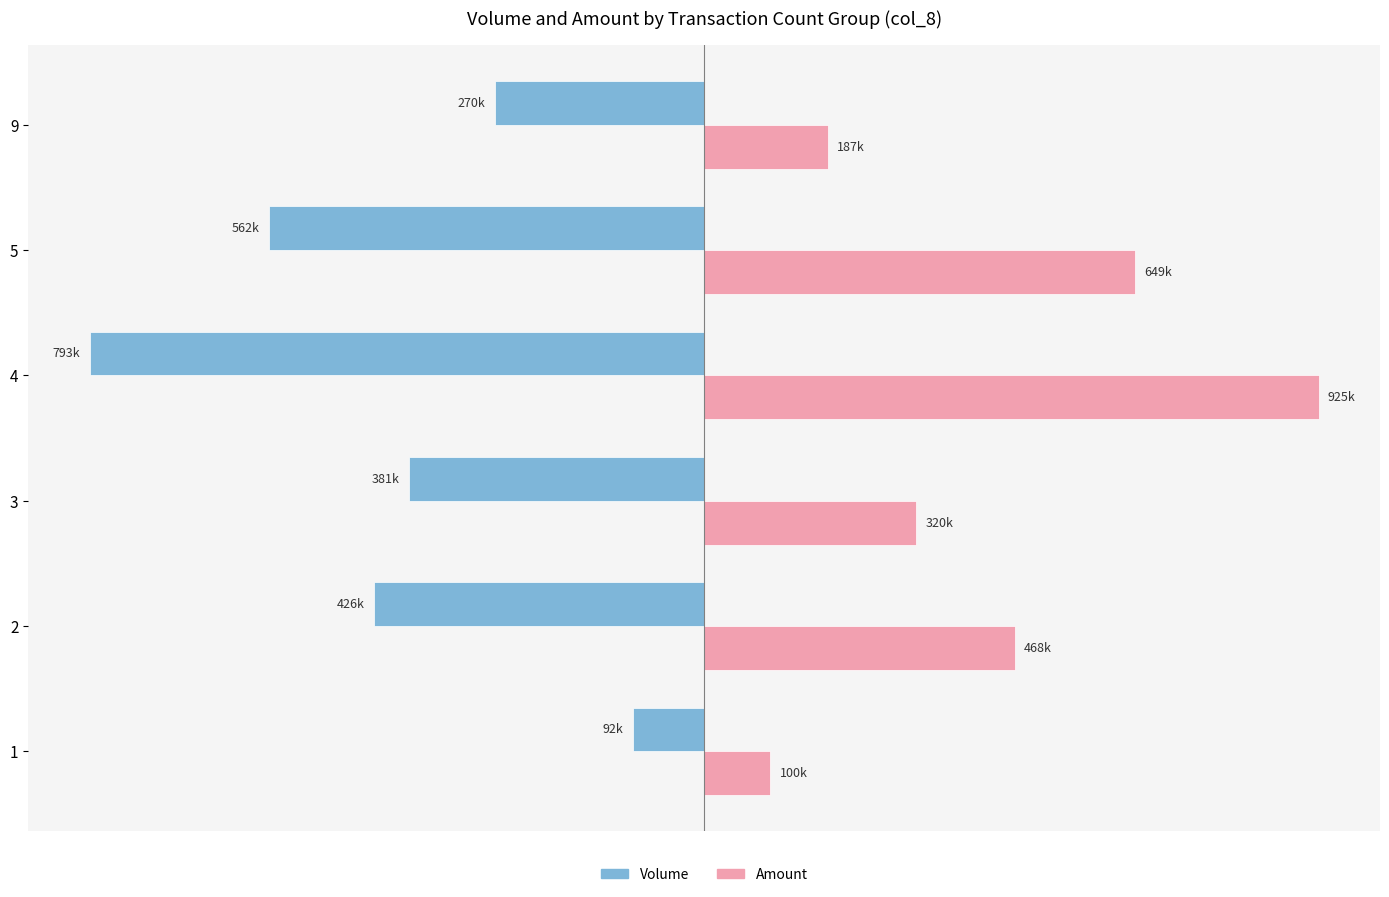

Rank the series by their maximum value, from lowest to highest.

Volume, Amount